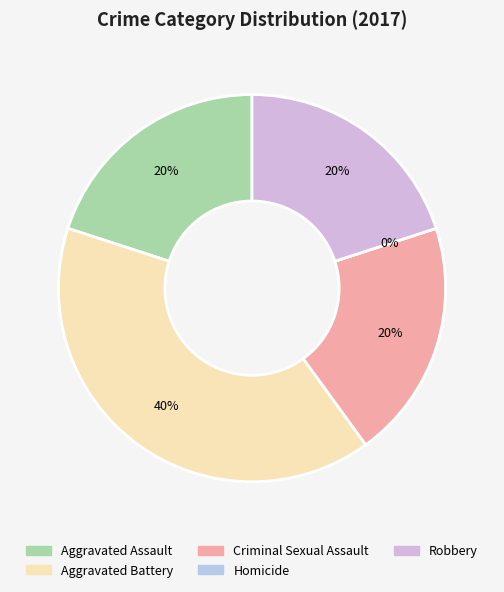

Between Criminal Sexual Assault and Robbery, which is larger?

Criminal Sexual Assault